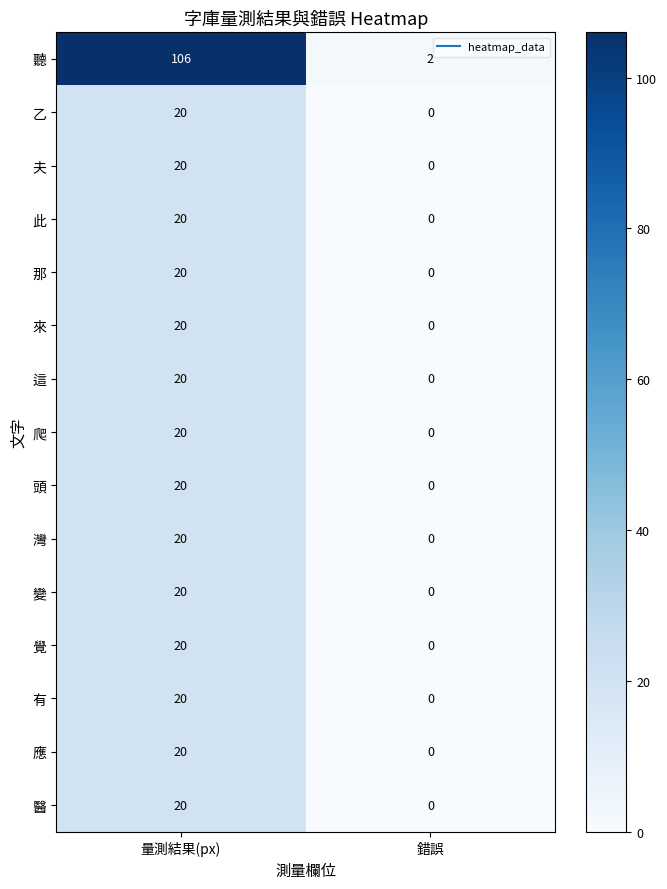

At which category does the chart reach its minimum across all series?

錯誤